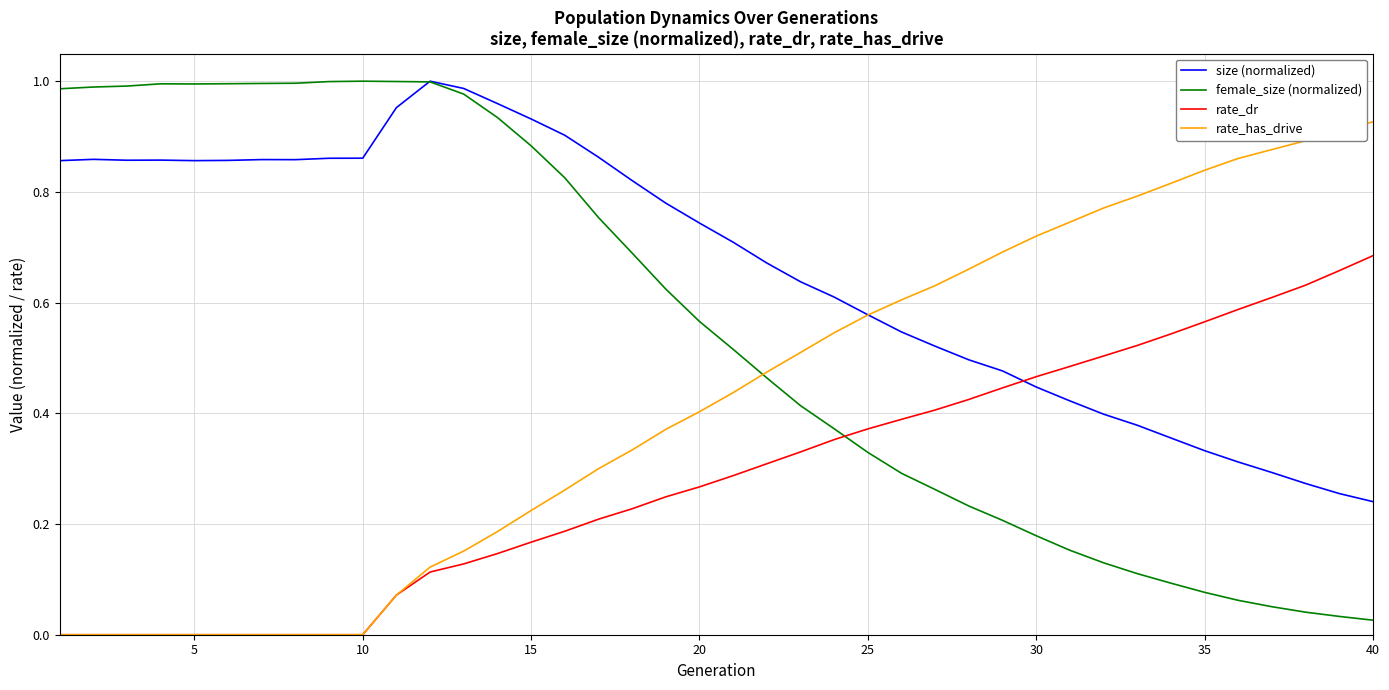

List the series in order of their overall mean, lowest first.

rate_dr, rate_has_drive, female_size (normalized), size (normalized)